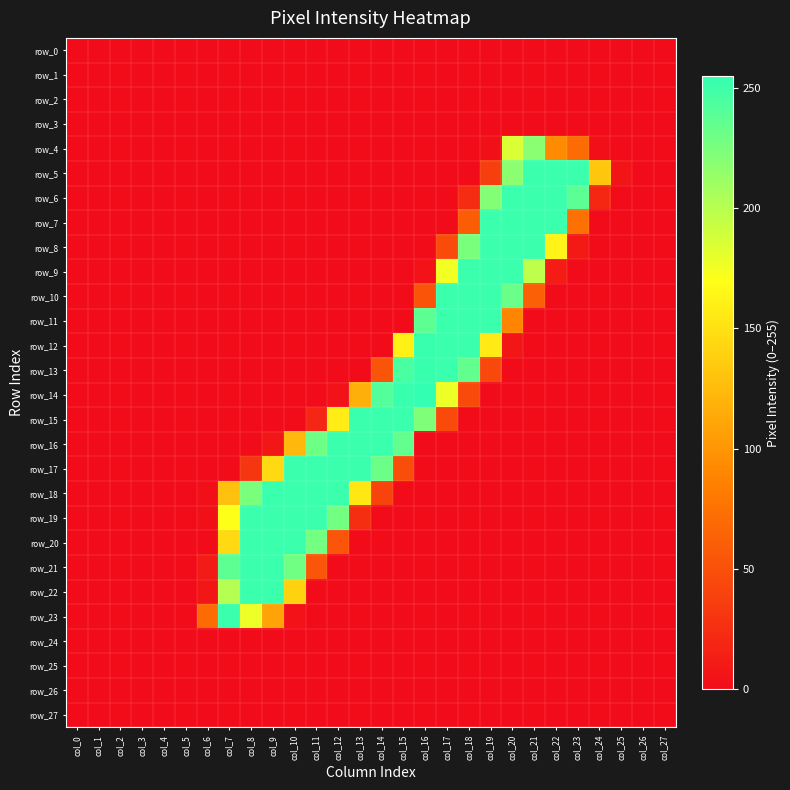

What is the average value of the row_15 series?

43